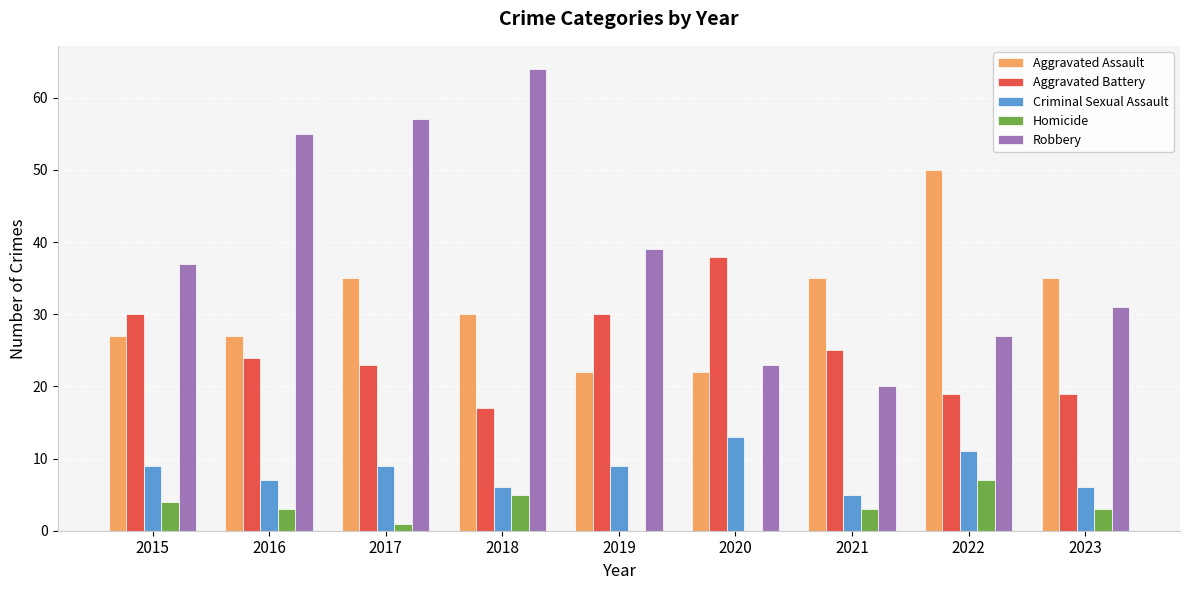

Reading left to right, what are all the values shown in this chart?

Aggravated Assault: 2015=27	2016=27	2017=35	2018=30	2019=22	2020=22	2021=35	2022=50	2023=35
Aggravated Battery: 2015=30	2016=24	2017=23	2018=17	2019=30	2020=38	2021=25	2022=19	2023=19
Criminal Sexual Assault: 2015=9	2016=7	2017=9	2018=6	2019=9	2020=13	2021=5	2022=11	2023=6
Homicide: 2015=4	2016=3	2017=1	2018=5	2019=0	2020=0	2021=3	2022=7	2023=3
Robbery: 2015=37	2016=55	2017=57	2018=64	2019=39	2020=23	2021=20	2022=27	2023=31